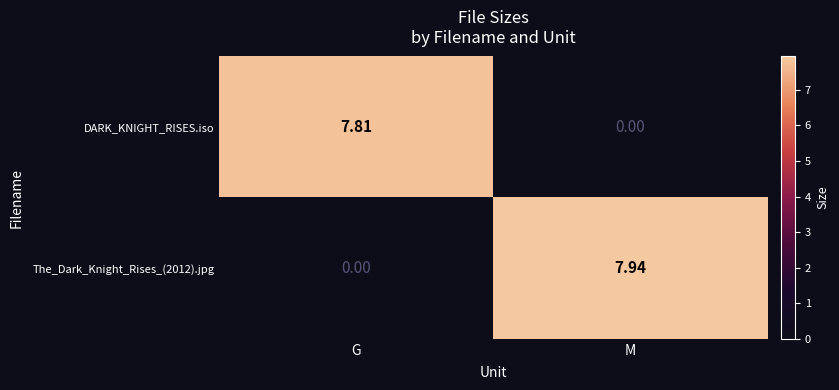

Where is DARK_KNIGHT_RISES.iso nearest to the value 3?

M